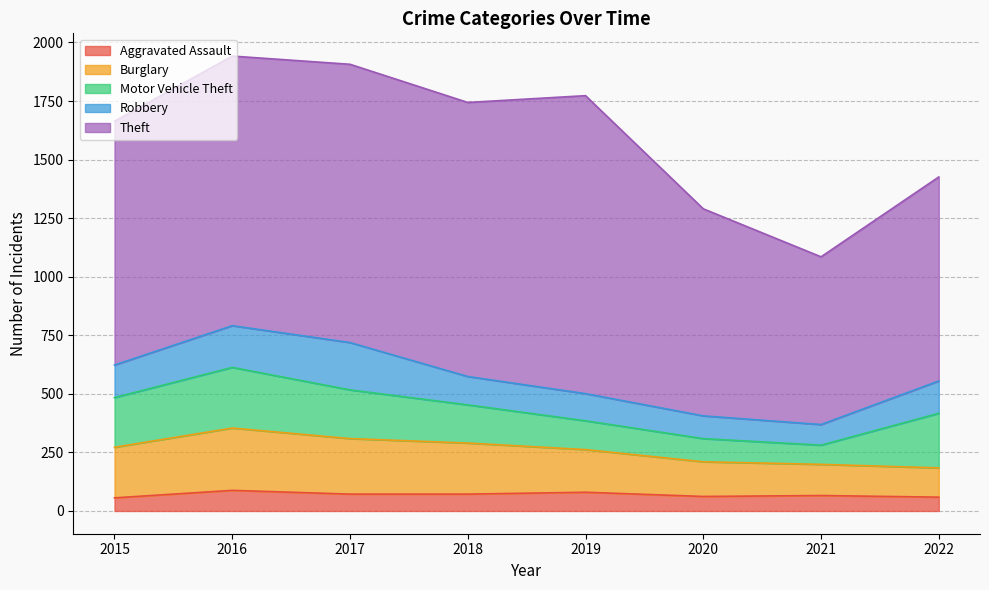

True or false: Burglary has a value of 125 at 2022.

True